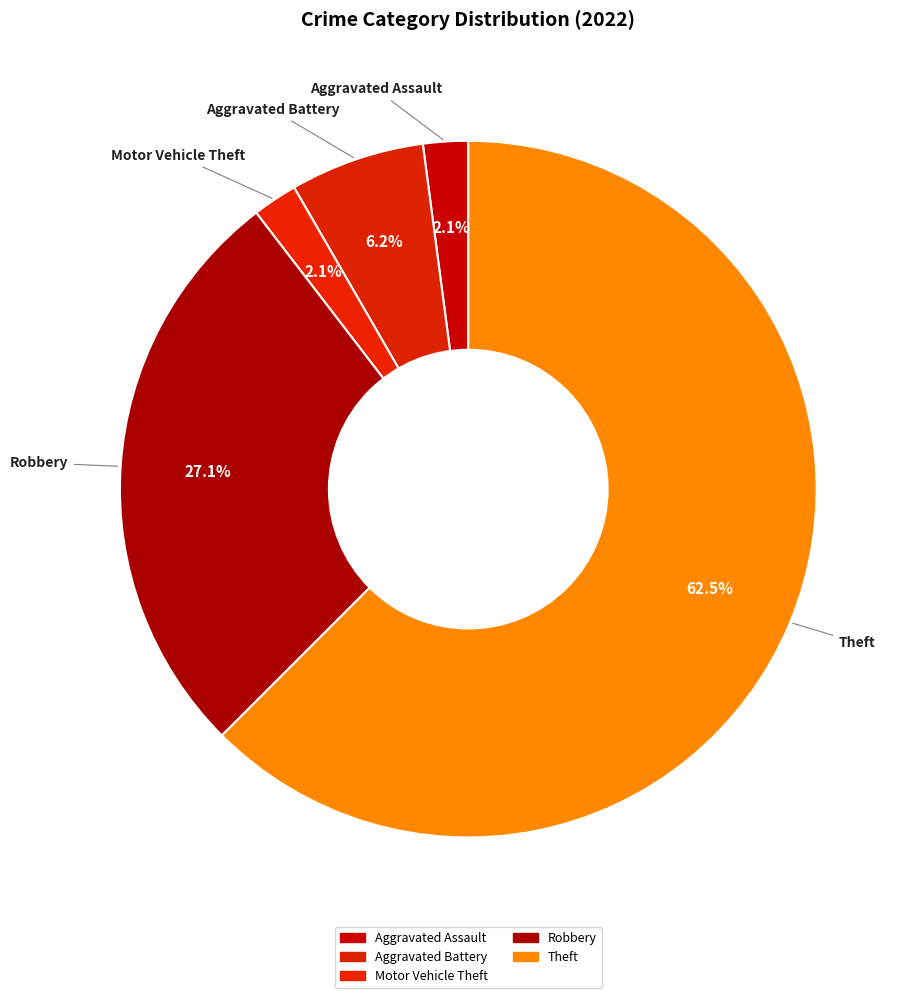

True or false: Robbery accounts for 22% of the total.

False